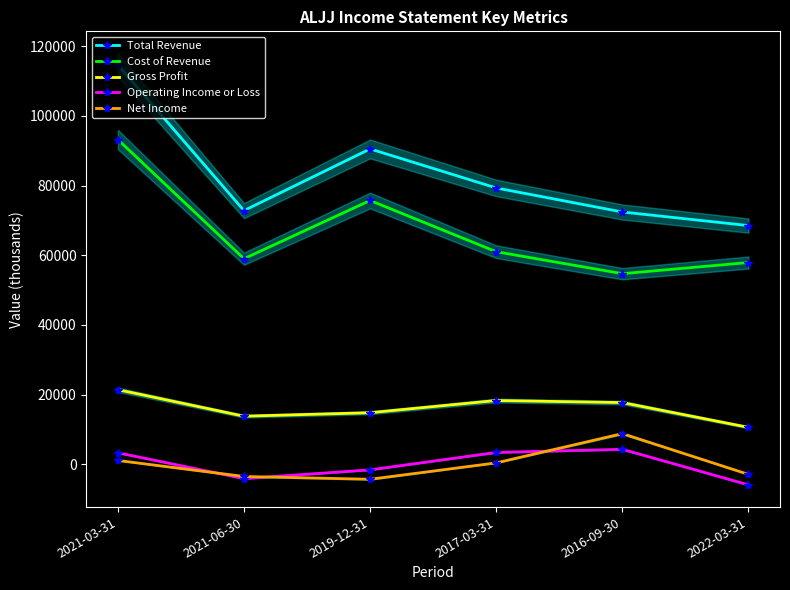

What is the label of the 4th point from the left?

2017-03-31